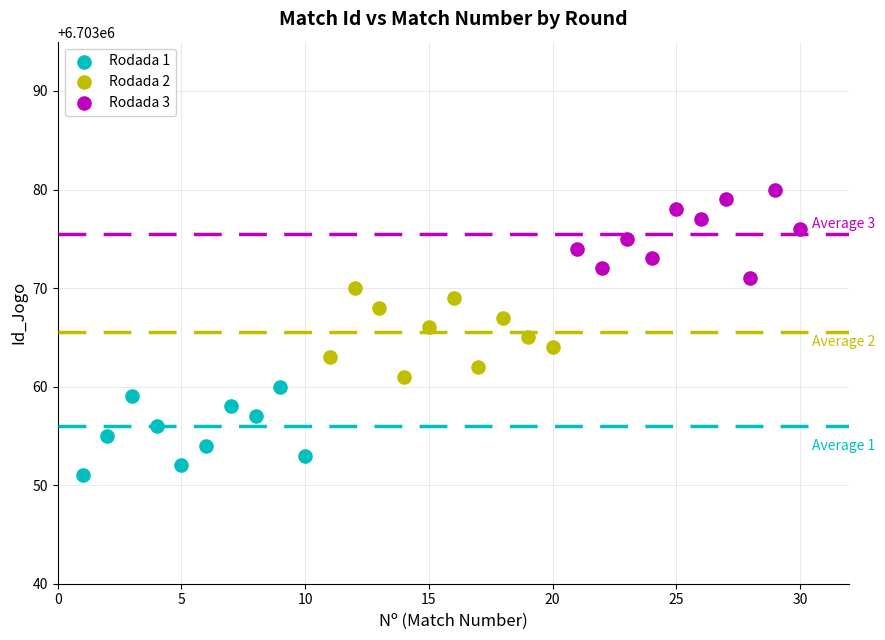

Which series contains the lowest Y value?

Rodada 1